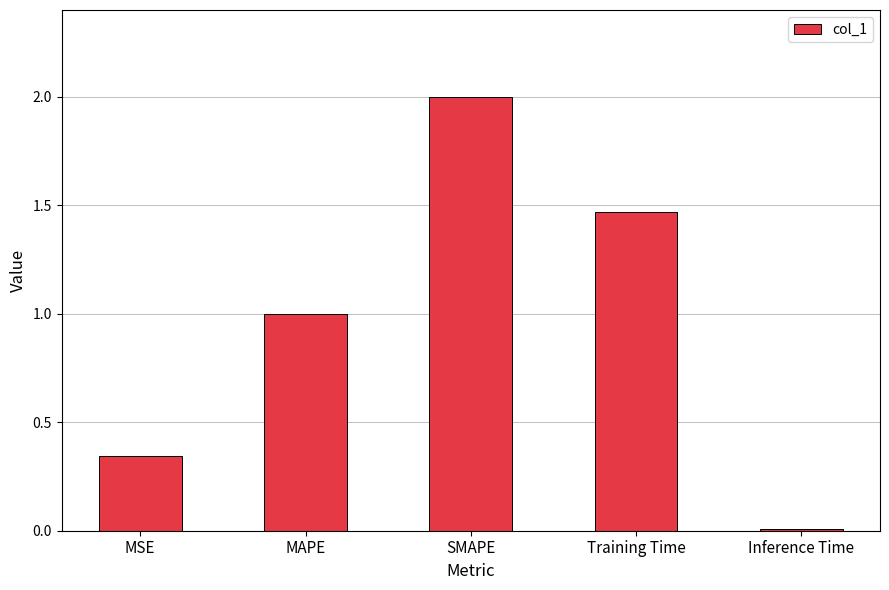

What is the change in value from Training Time to Inference Time?

-1.5